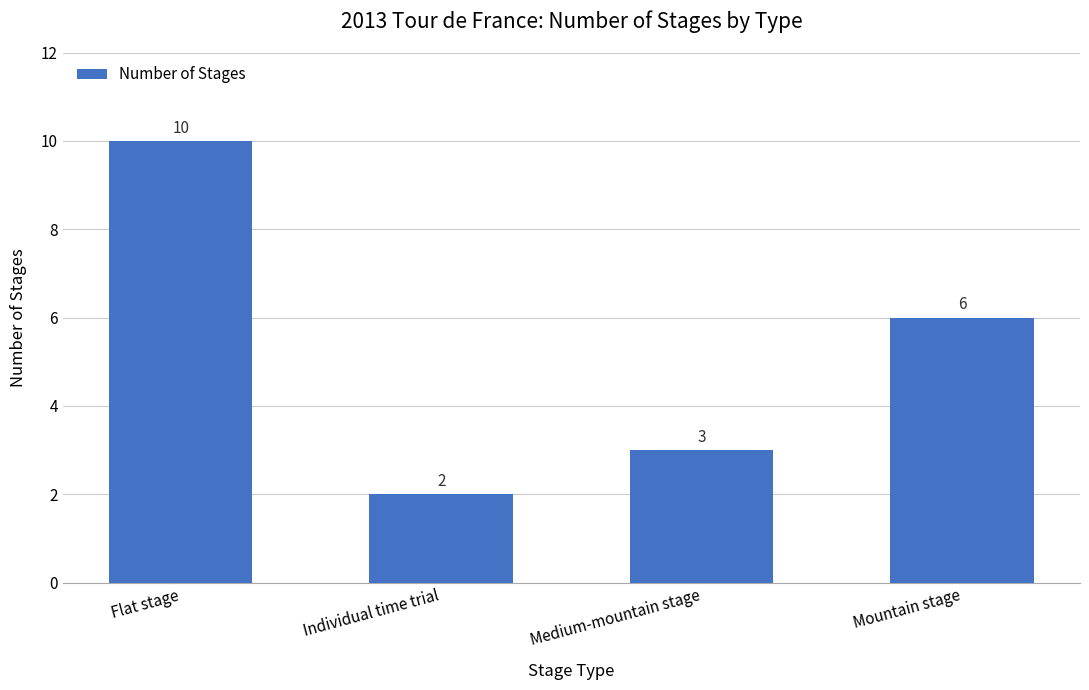

What is the minimum value shown in the chart?

2